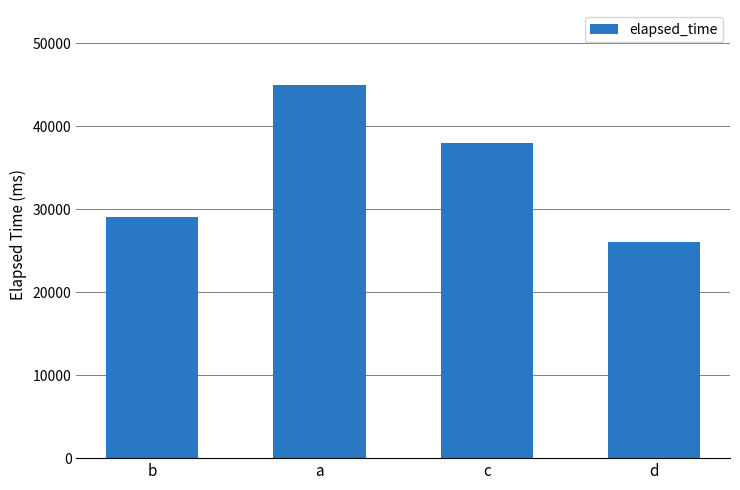

Which label corresponds to the largest value in the chart?

a